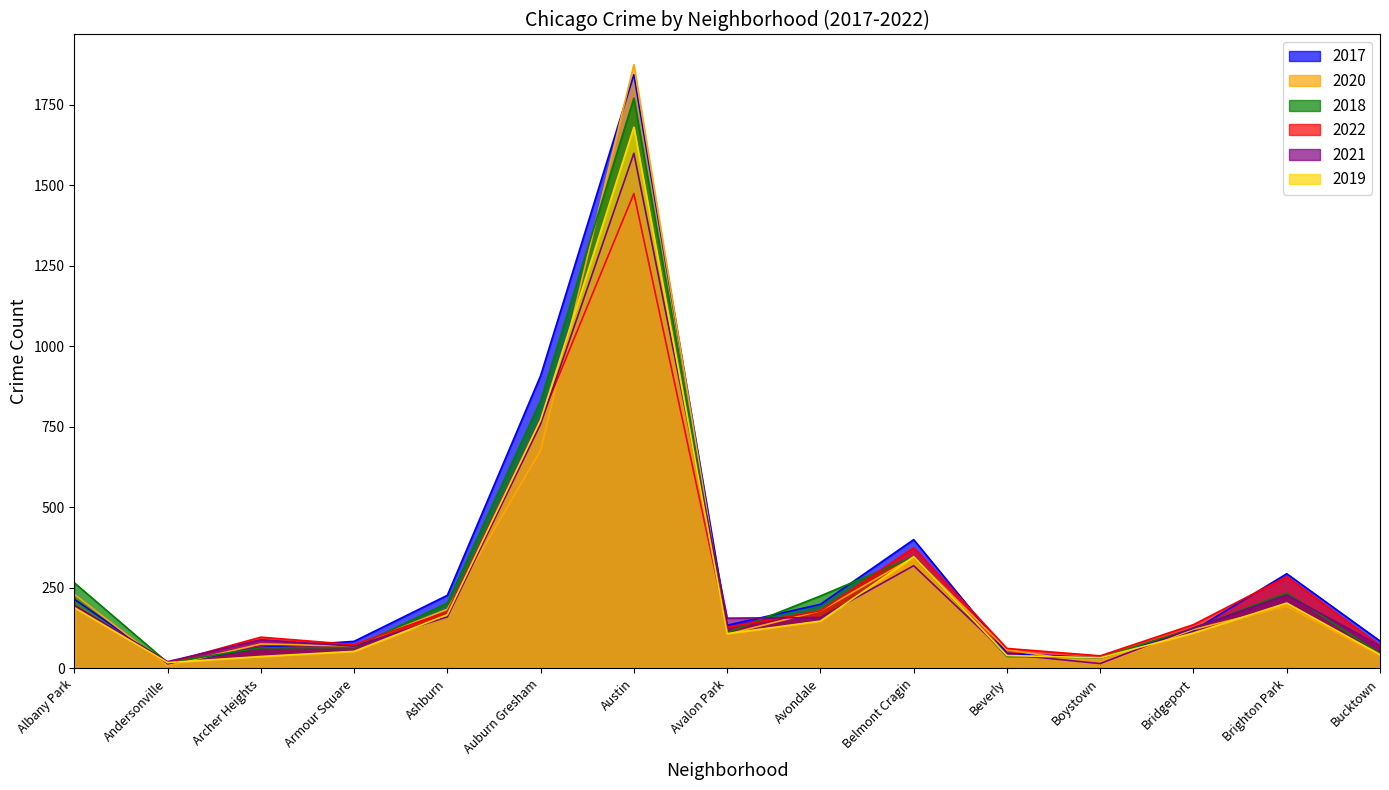

At which label is 2019 closest to 849?

Auburn Gresham